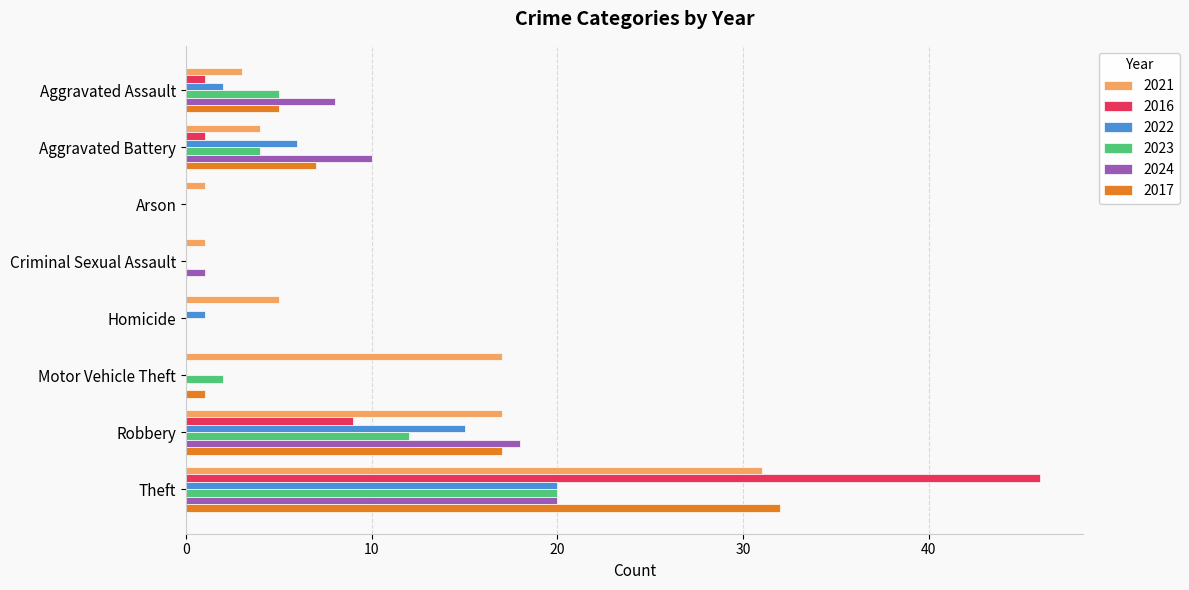

At which category is the sum across all series the highest?

Theft